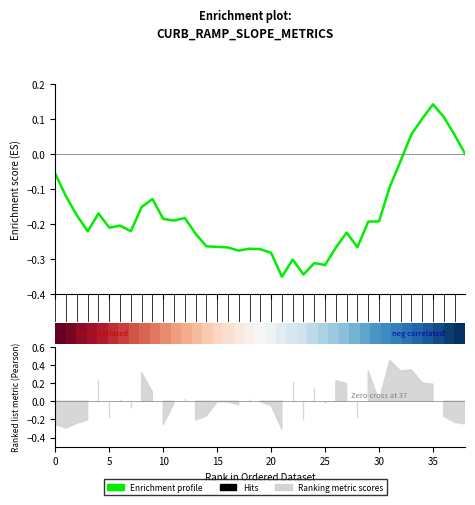

How many data points in Enrichment profile are above 0?

5